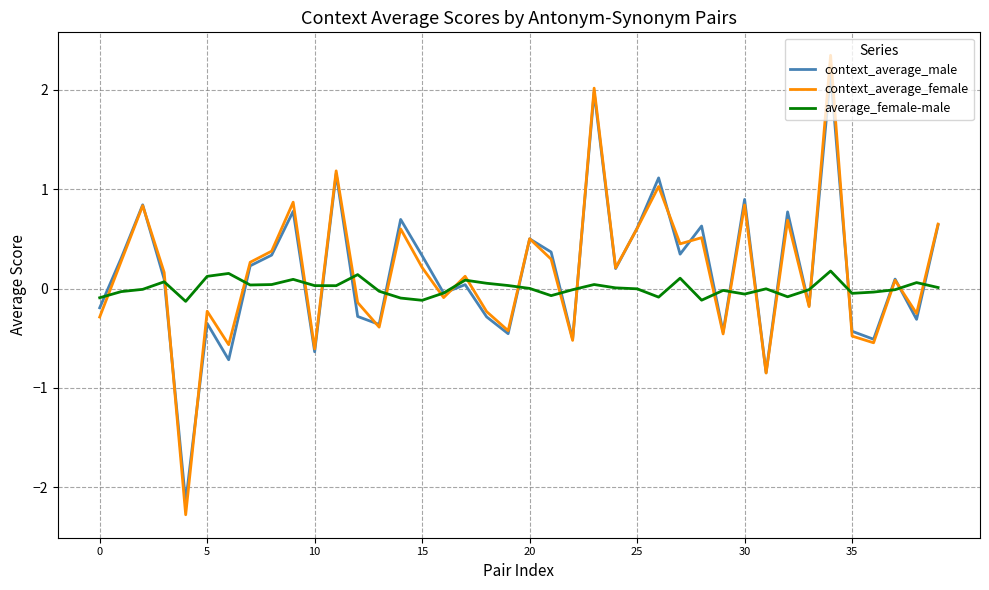

What is the maximum value shown in the chart?

2.3